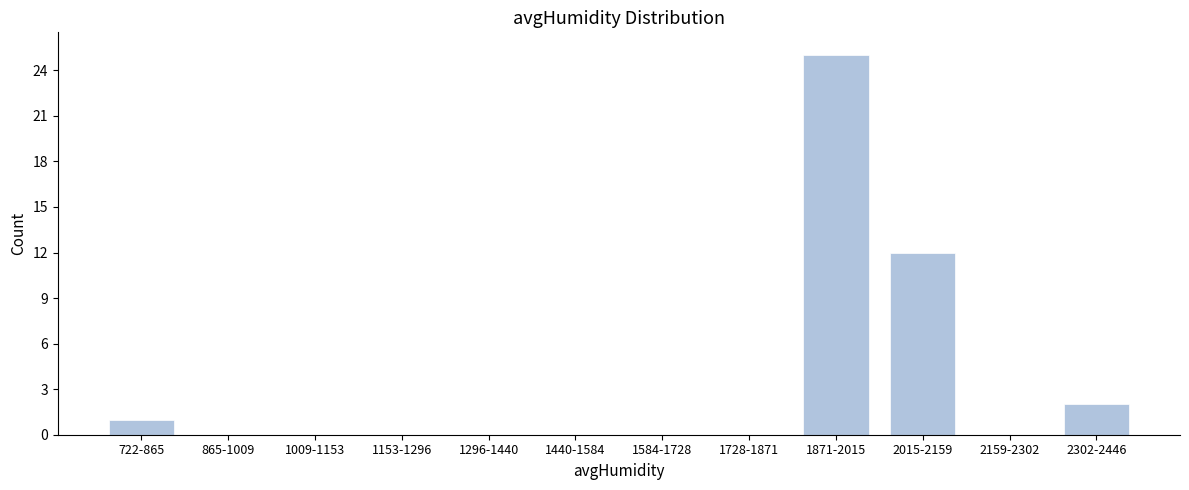

Reading left to right, what are all the values shown in this chart?

722-865=1	865-1009=0	1009-1153=0	1153-1296=0	1296-1440=0	1440-1584=0	1584-1728=0	1728-1871=0	1871-2015=25	2015-2159=12	2159-2302=0	2302-2446=2